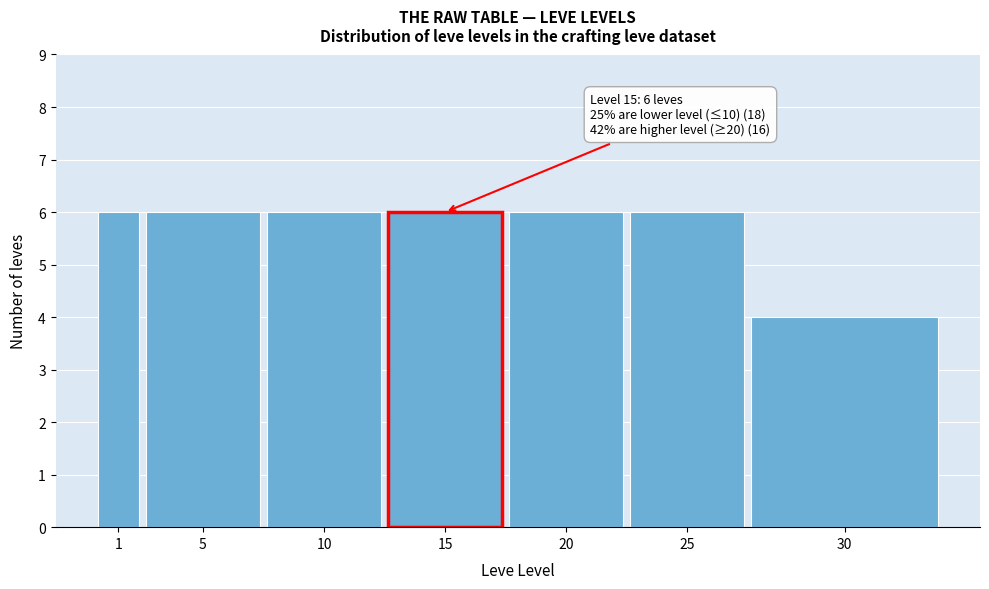

Reading left to right, transcribe all the data shown in this chart.

1=6	5=6	10=6	15=6	20=6	25=6	30=4